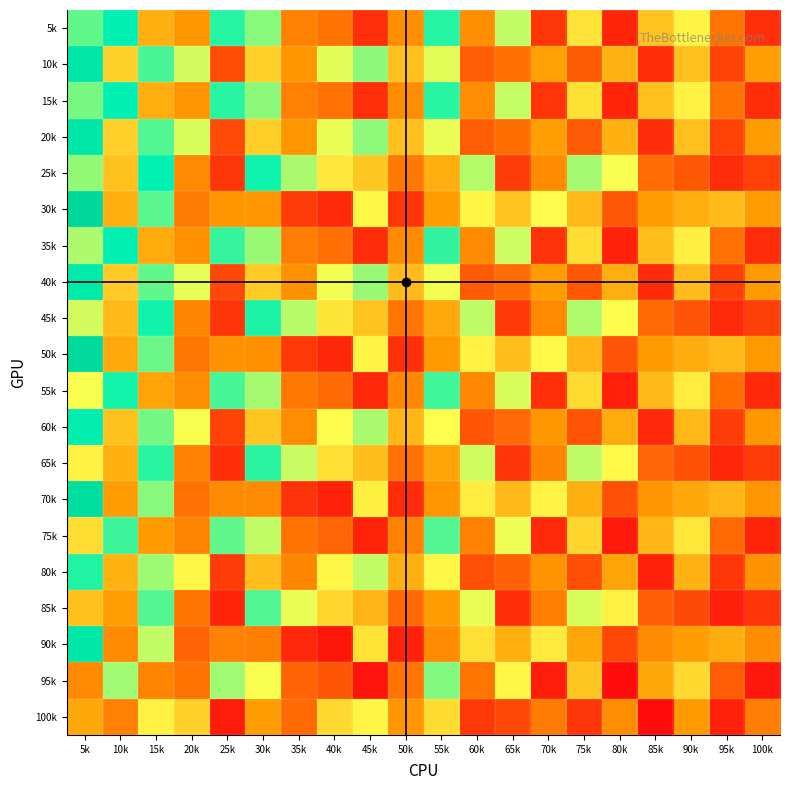

Rank the series by their maximum value, from highest to lowest.

30k, 50k, 70k, 10k, 20k, 90k, 40k, 60k, 5k, 15k, 35k, 25k, 45k, 55k, 80k, 65k, 75k, 85k, 95k, 100k